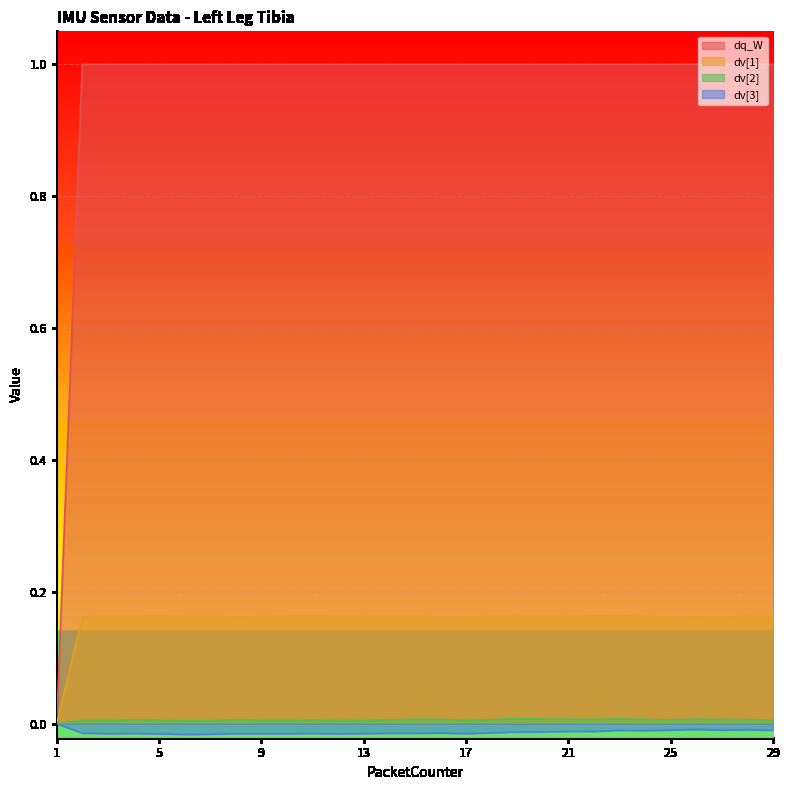

Between 25 and 21, which is larger?

25